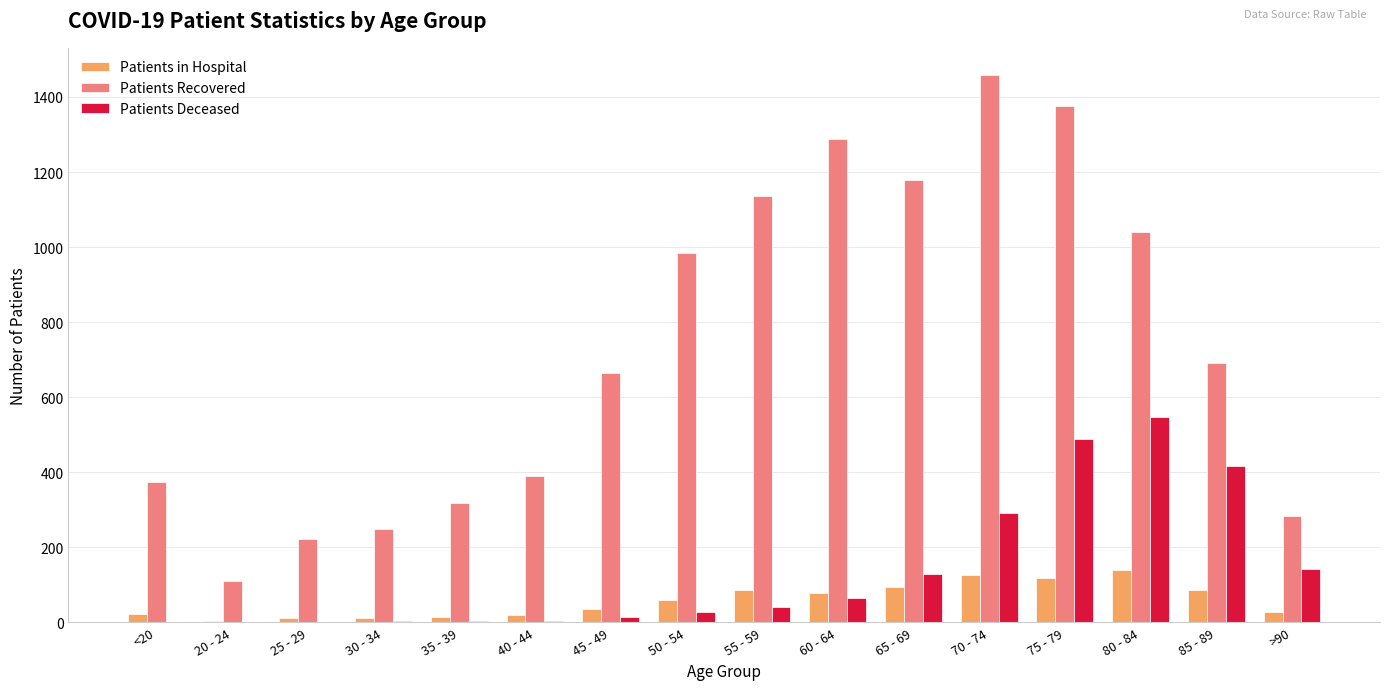

Which category has the highest value across all series?

70 - 74